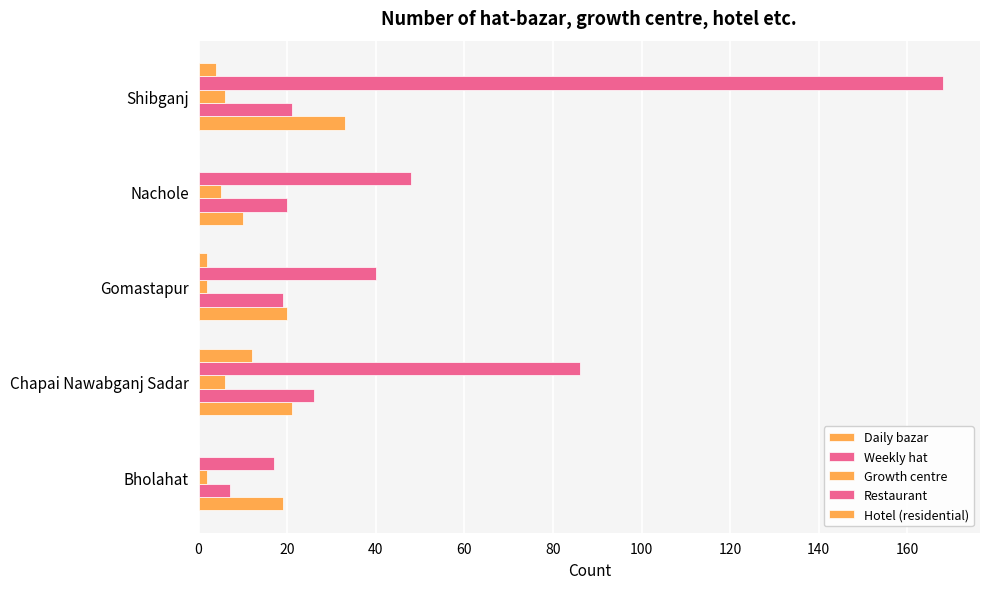

Count the number of data series in this chart.

5